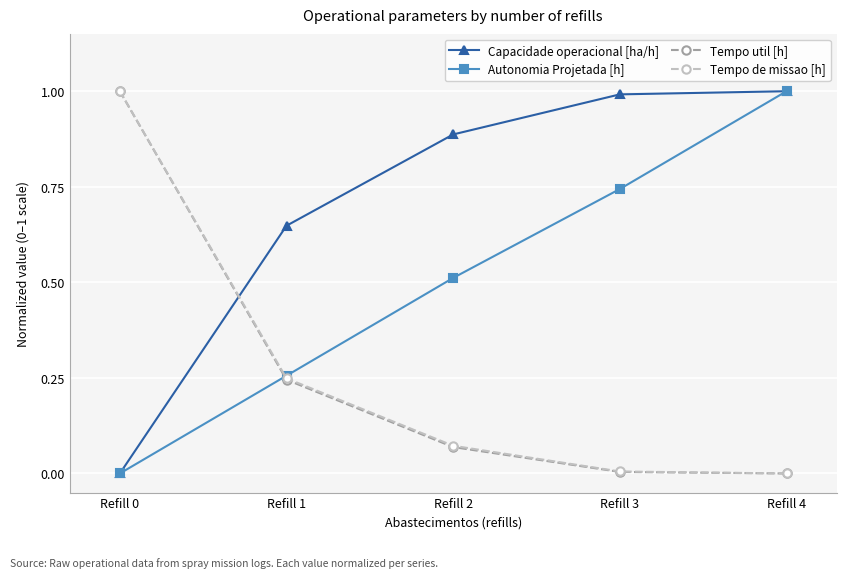

Between Refill 2 and Refill 4, which series saw the biggest shift?

Autonomia Projetada [h]